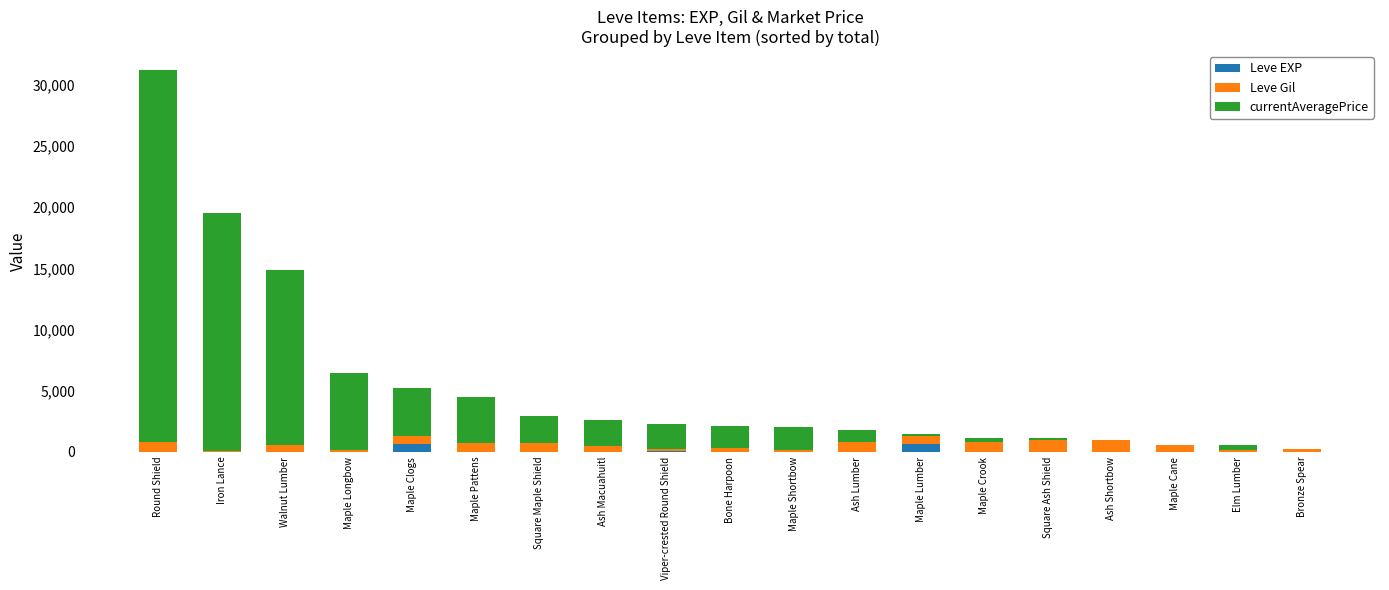

Count the number of categories in the chart.

19